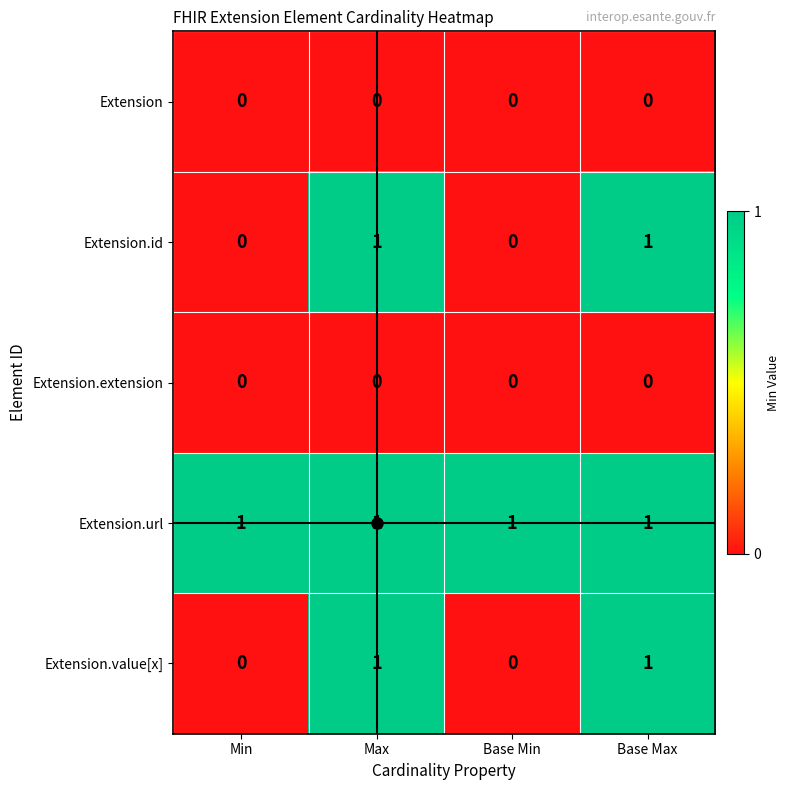

Is it true that Extension.url equals 1 at Base Min?

True